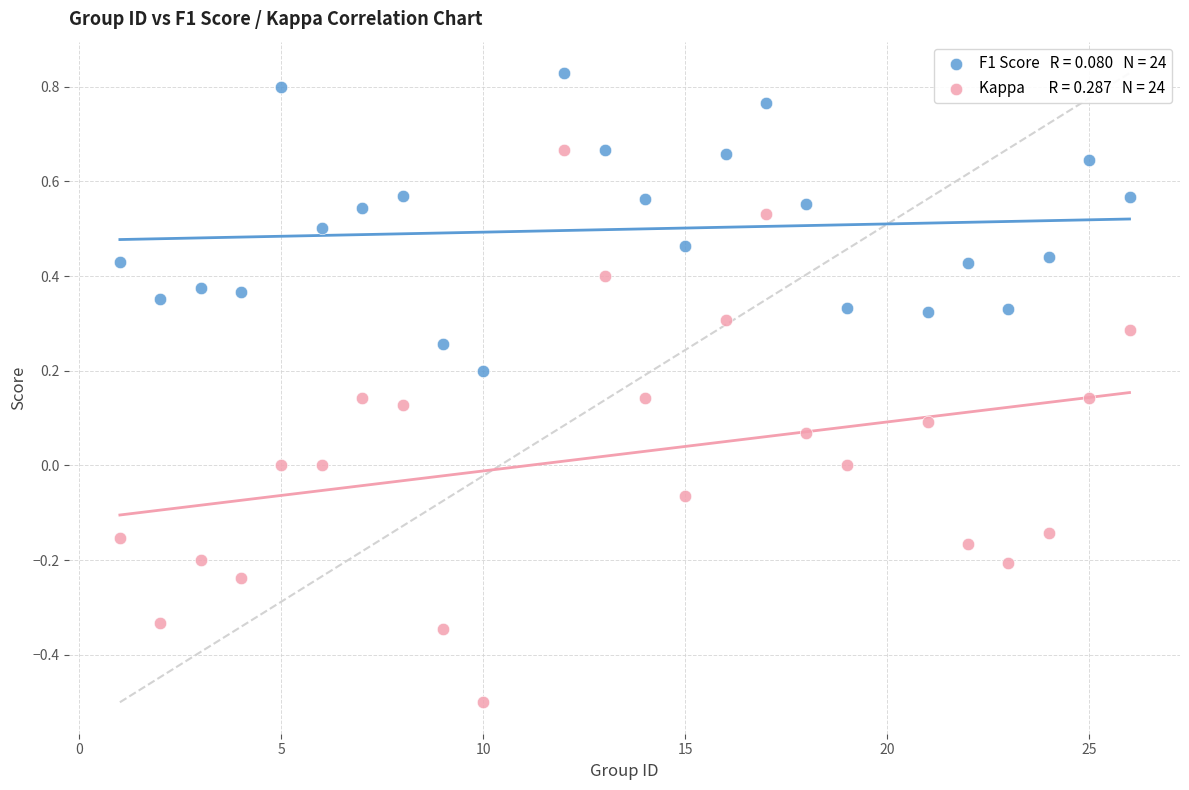

Across all data points, what is the range of X values (max minus min)?

25.0